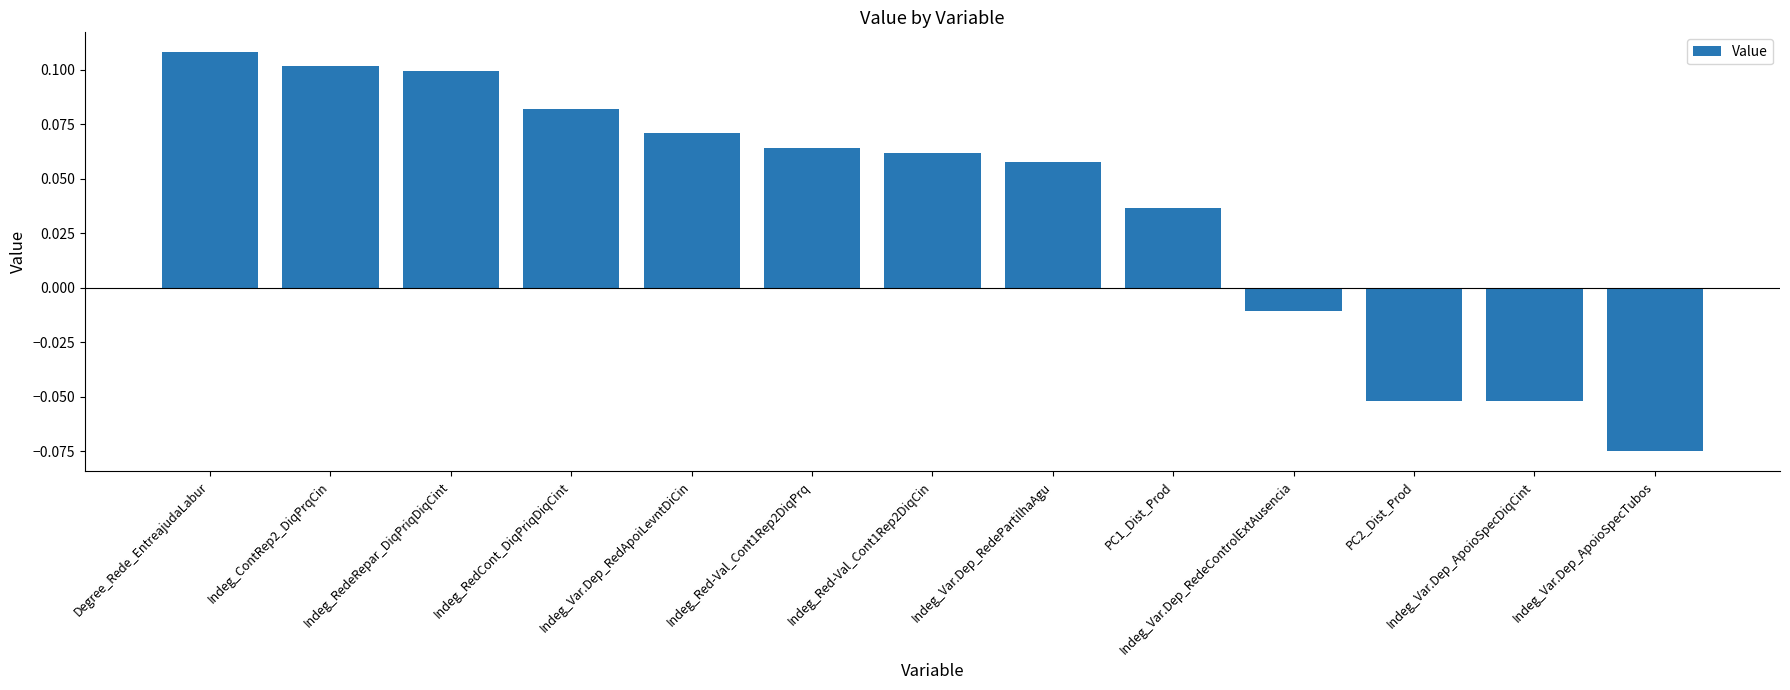

Between Indeg_RedeRepar_DiqPriqDiqCint and PC2_Dist_Prod, which is larger?

Indeg_RedeRepar_DiqPriqDiqCint